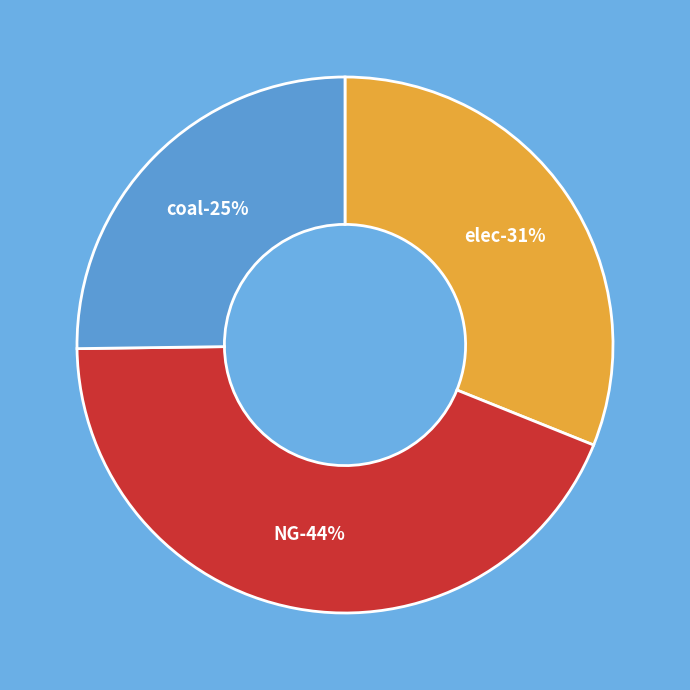

What is the total percentage of NG and coal?

68.9%